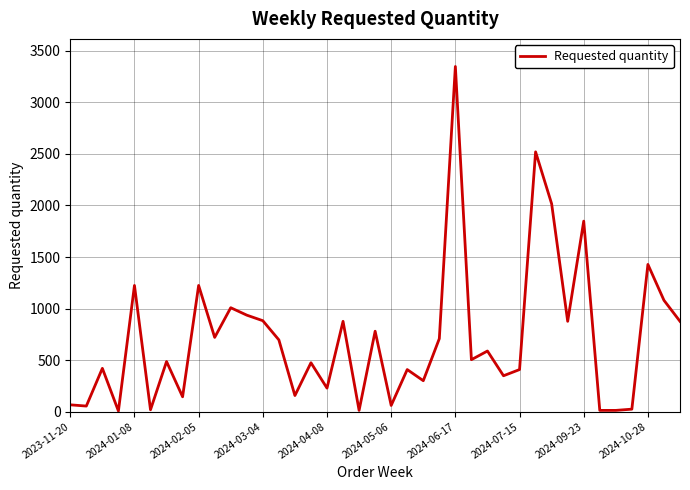

What is the minimum value shown in the chart?

6